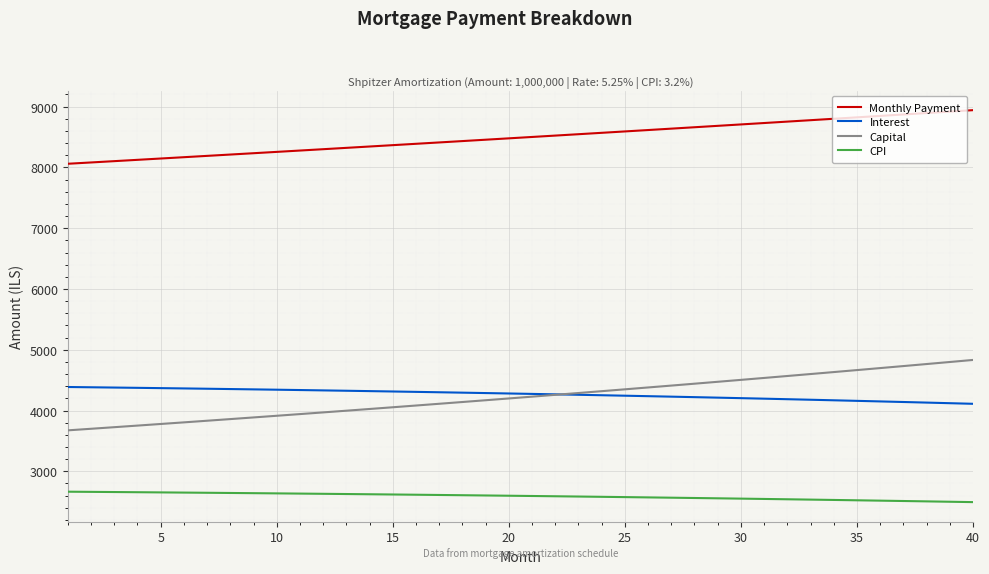

True or false: Monthly Payment and Capital cross at least once.

False